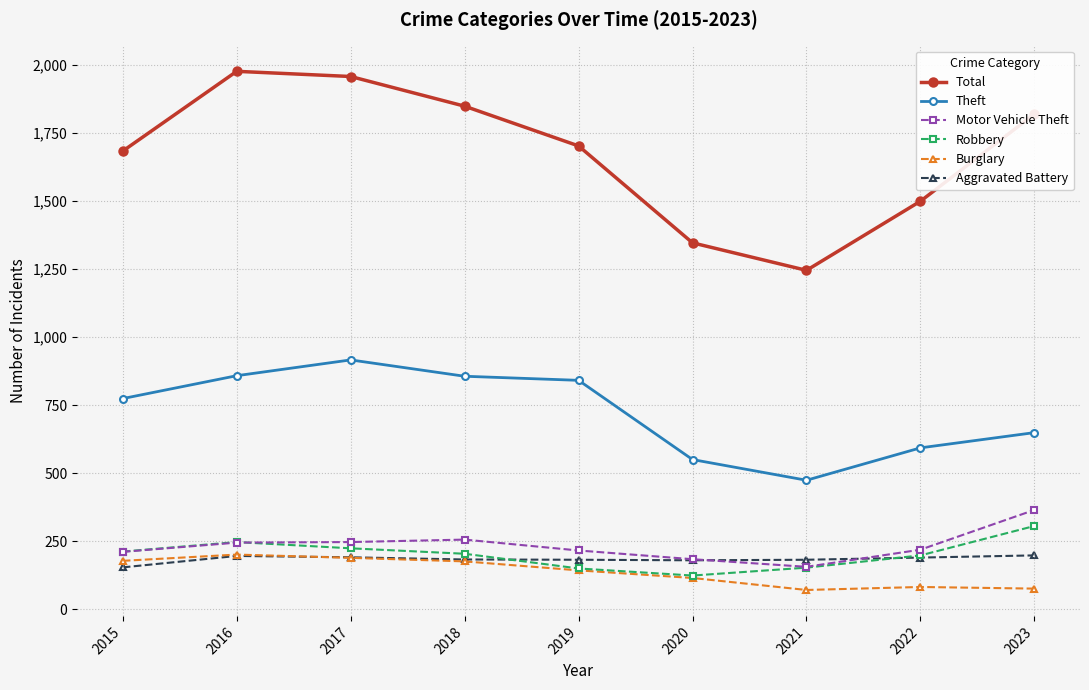

What is the value of the Total point at the 1st from the left?

1683